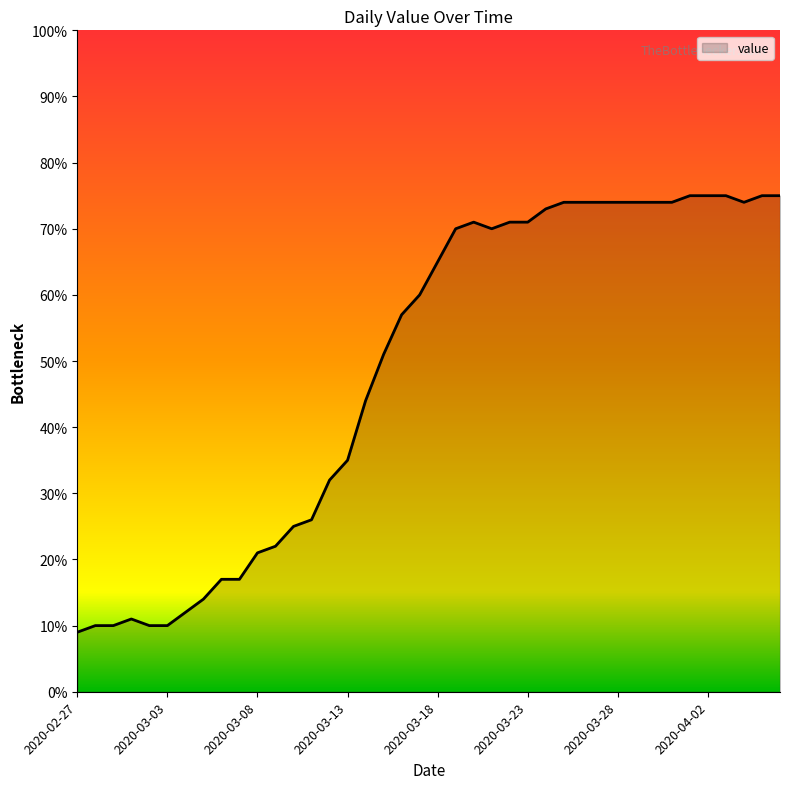

What is the minimum value shown in the chart?

9